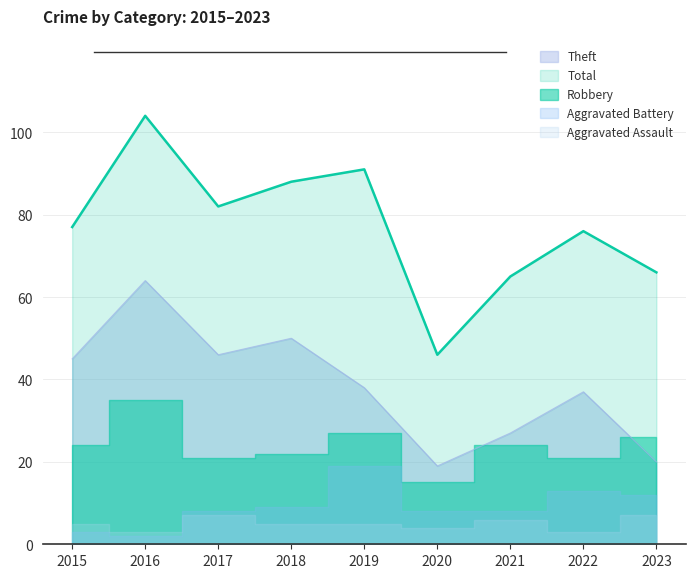

What is the sum of the Theft values at 2021 and 2016?

91